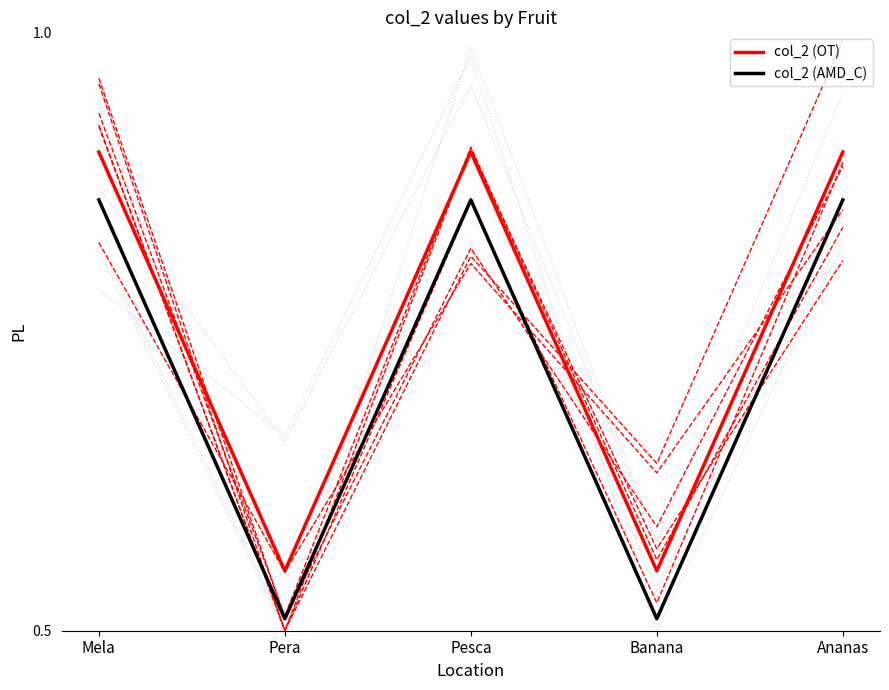

True or false: col_2 (AMD_C) has a value of 0.5 at Banana.

True